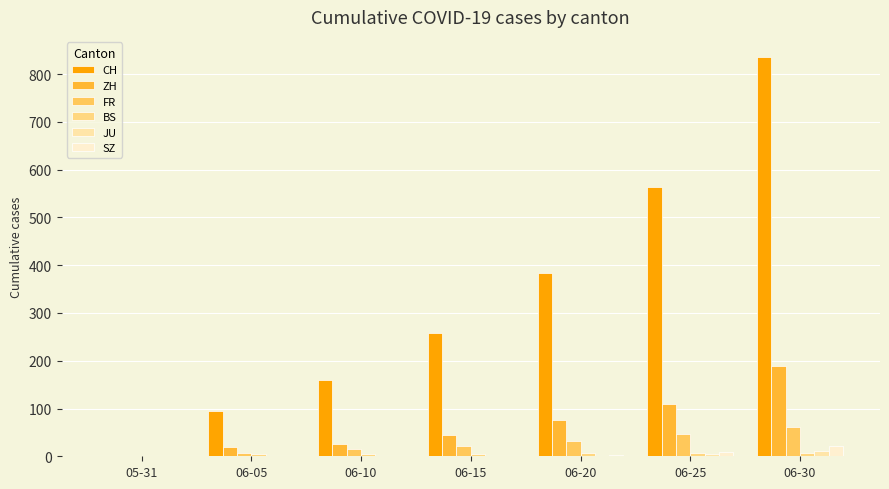

Are the bars horizontal?

No